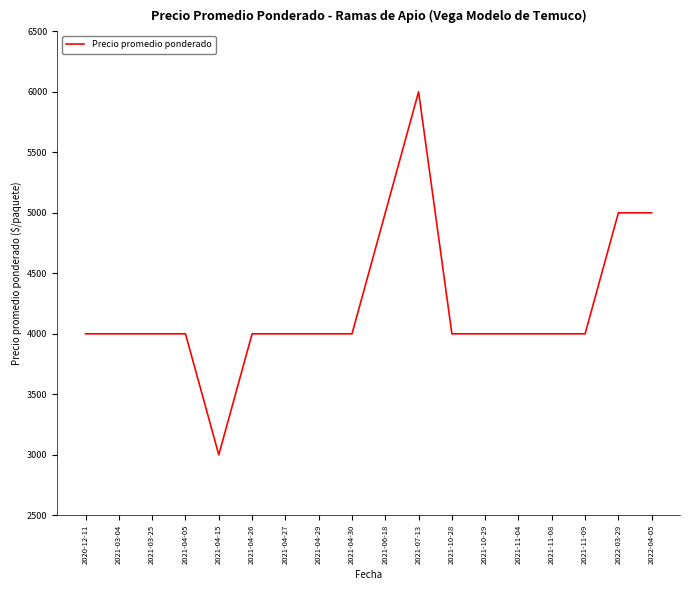

True or false: there are more than 0 points higher than both neighbors.

True